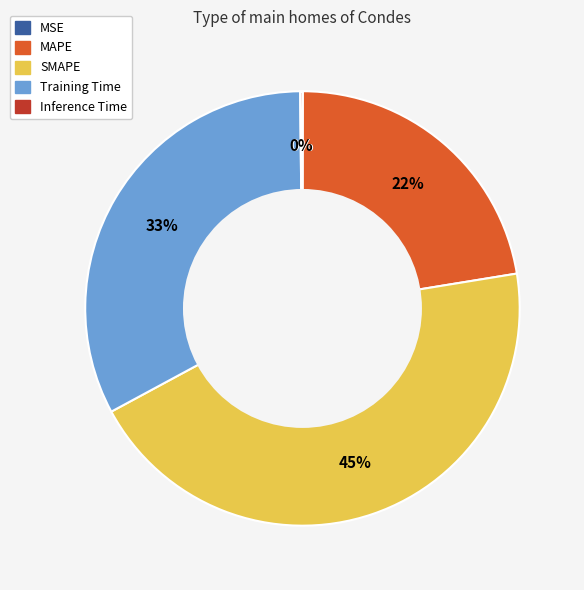

Does any single category account for the majority?

No